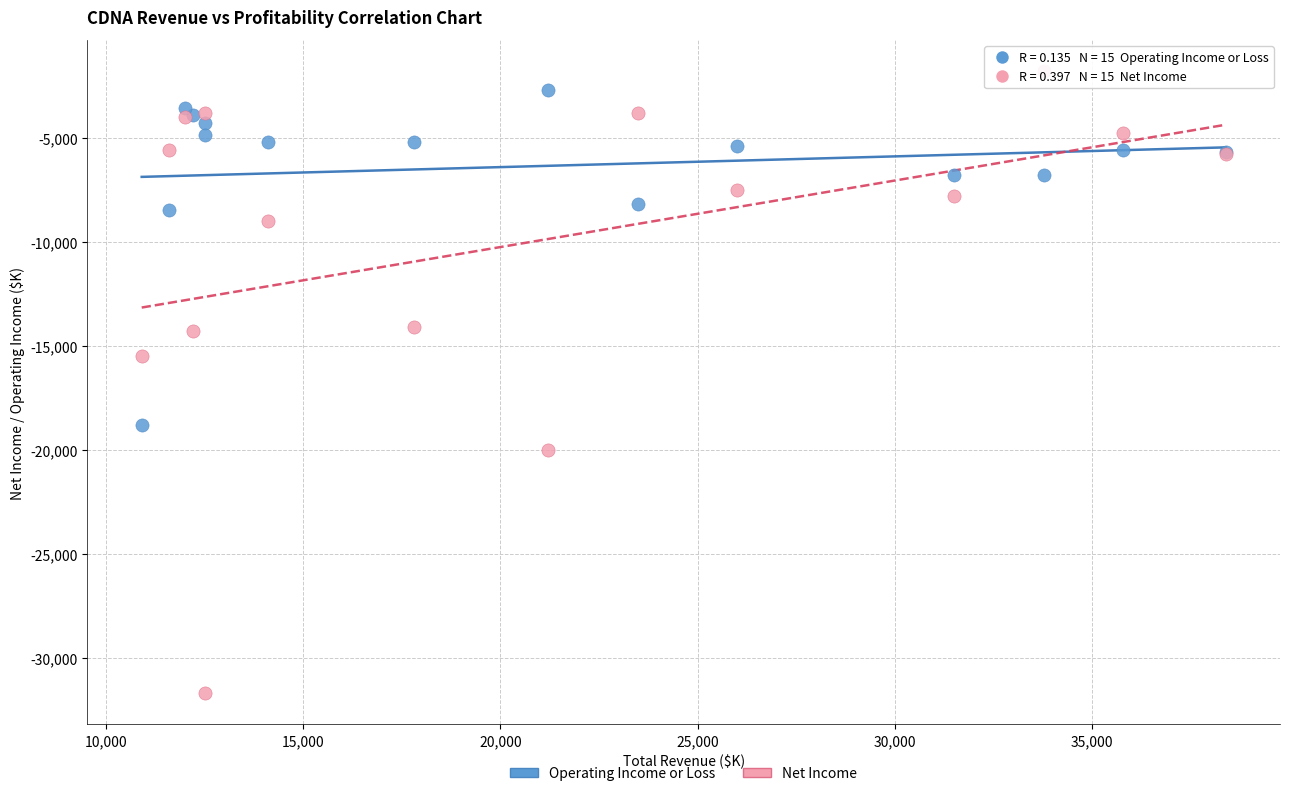

What is the X range (max minus min) for the scatter plot?

27500